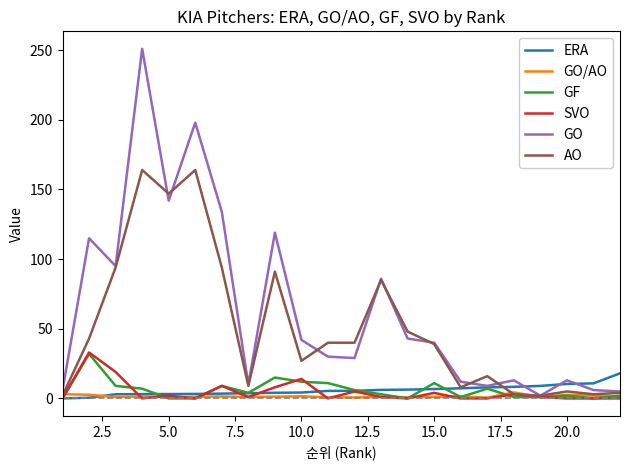

Which series has the largest total across all categories?

GO